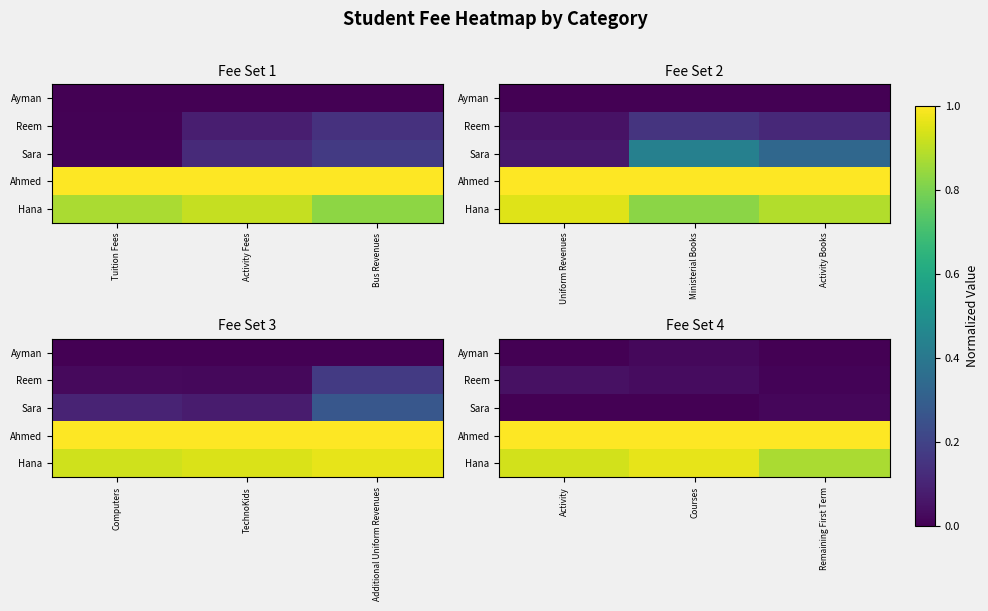

At which category does the chart reach its minimum across all series?

Activity